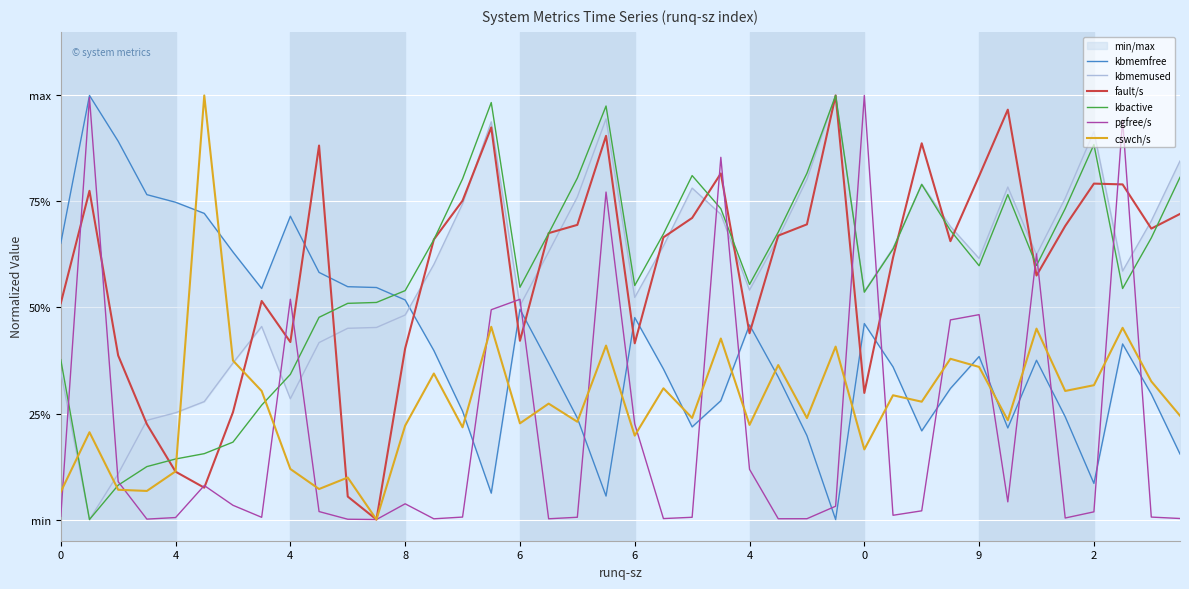

Reading left to right, what are all the values shown in this chart?

kbmemfree: 0.7	1.0	0.9	0.8	0.7	0.7	0.6	0.5	0.7	0.6	0.5	0.5	0.5	0.4	0.3	0.1	0.5	0.4	0.2	0.1	0.5	0.4	0.2	0.3	0.5	0.3	0.2	0.0	0.5	0.4	0.2	0.3	0.4	0.2	0.4	0.2	0.1	0.4	0.3	0.2
kbmemused: 0.3	0.0	0.1	0.2	0.3	0.3	0.4	0.5	0.3	0.4	0.5	0.5	0.5	0.6	0.7	0.9	0.5	0.6	0.8	0.9	0.5	0.6	0.8	0.7	0.5	0.7	0.8	1.0	0.5	0.6	0.8	0.7	0.6	0.8	0.6	0.8	0.9	0.6	0.7	0.8
fault/s: 0.5	0.8	0.4	0.2	0.1	0.1	0.3	0.5	0.4	0.9	0.1	0.0	0.4	0.7	0.8	0.9	0.4	0.7	0.7	0.9	0.4	0.7	0.7	0.8	0.4	0.7	0.7	1.0	0.3	0.6	0.9	0.7	0.8	1.0	0.6	0.7	0.8	0.8	0.7	0.7
kbactive: 0.4	0.0	0.1	0.1	0.1	0.2	0.2	0.3	0.3	0.5	0.5	0.5	0.5	0.7	0.8	1.0	0.5	0.7	0.8	1.0	0.6	0.7	0.8	0.7	0.6	0.7	0.8	1.0	0.5	0.6	0.8	0.7	0.6	0.8	0.6	0.7	0.9	0.5	0.7	0.8
pgfree/s: 0.0	1.0	0.1	0.0	0.0	0.1	0.0	0.0	0.5	0.0	0.0	0.0	0.0	0.0	0.0	0.5	0.5	0.0	0.0	0.8	0.2	0.0	0.0	0.9	0.1	0.0	0.0	0.0	1.0	0.0	0.0	0.5	0.5	0.0	0.6	0.0	0.0	0.9	0.0	0.0
cswch/s: 0.1	0.2	0.1	0.1	0.1	1.0	0.4	0.3	0.1	0.1	0.1	0.0	0.2	0.3	0.2	0.5	0.2	0.3	0.2	0.4	0.2	0.3	0.2	0.4	0.2	0.4	0.2	0.4	0.2	0.3	0.3	0.4	0.4	0.2	0.5	0.3	0.3	0.5	0.3	0.2